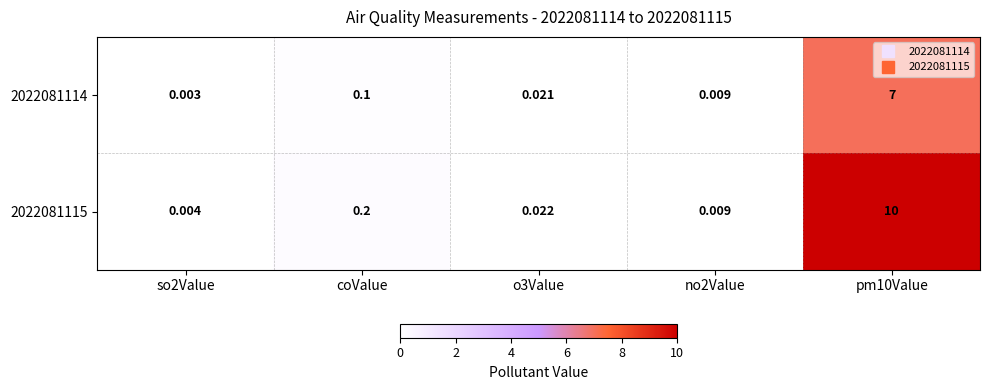

Is the value of 2022081115 at no2Value greater than the value of 2022081114 at o3Value?

No